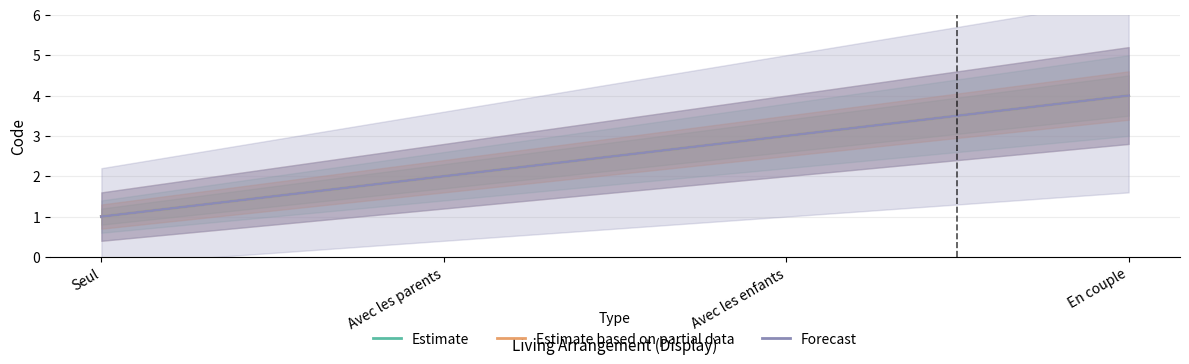

At which label does Estimate based on partial data first exceed 3?

En couple